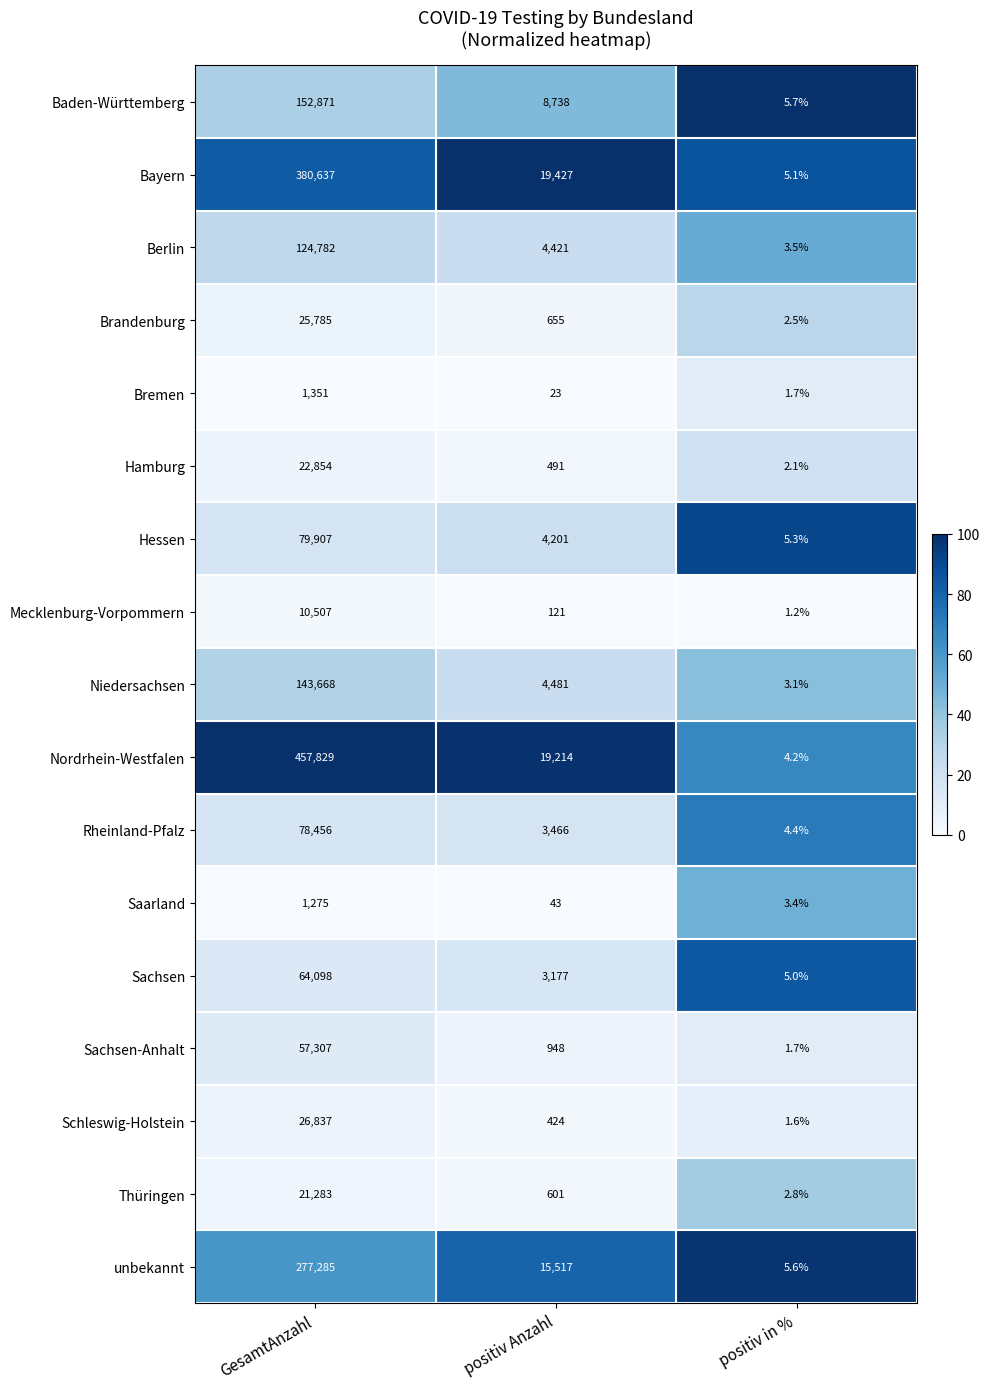

What is the sum of the Nordrhein-Westfalen values at positiv in % and GesamtAnzahl?

457833.2